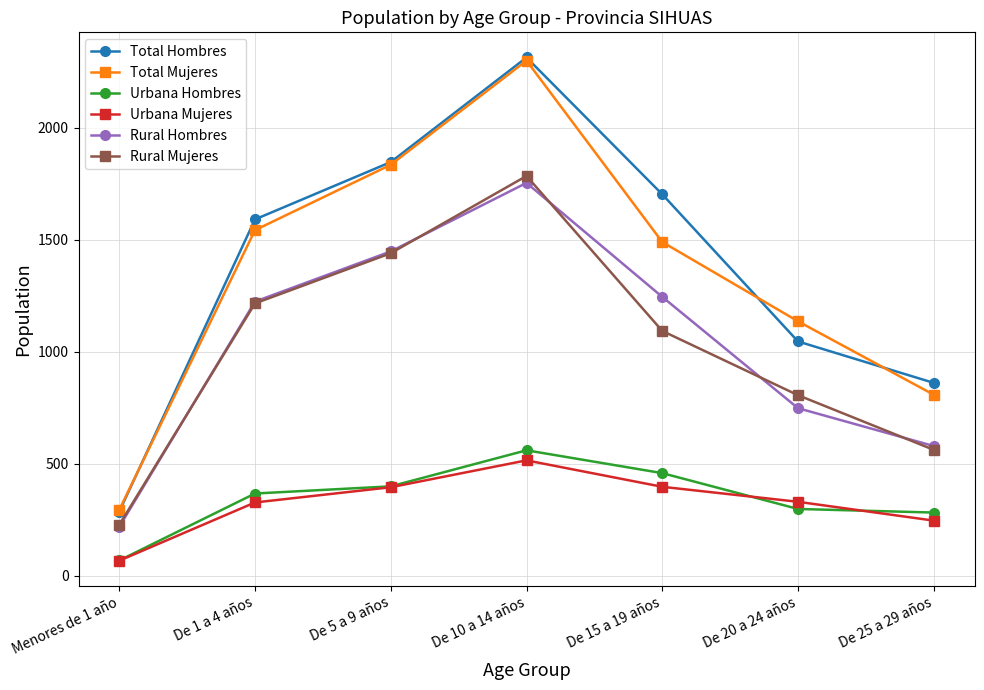

The value of Urbana Hombres at De 25 a 29 años is 282. True or false?

True